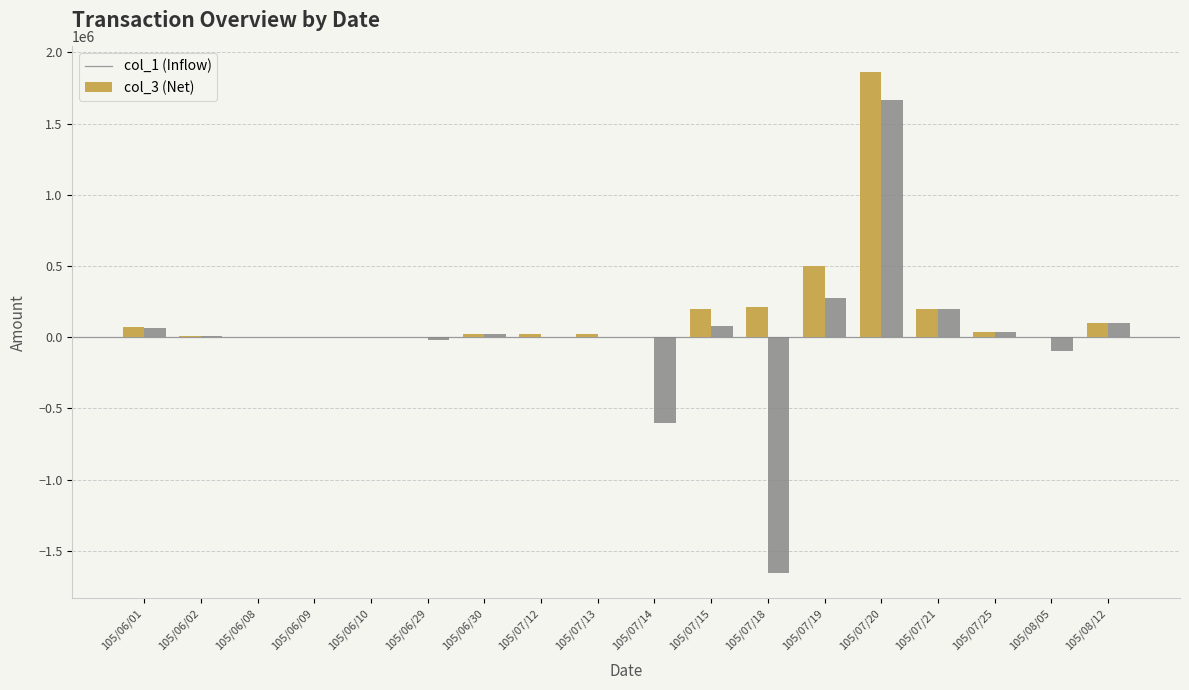

What is the total value across all series at 105/08/05?

-100000